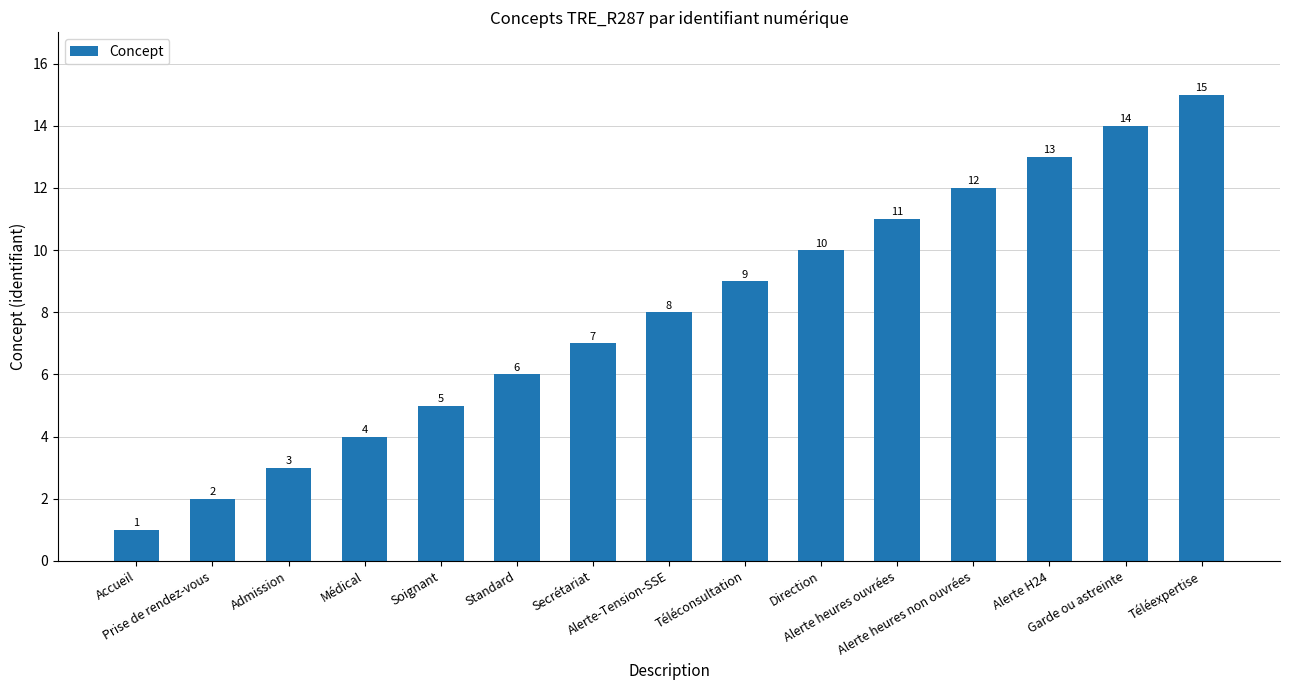

List the labels in order of value, largest first.

Téléexpertise, Garde ou astreinte, Alerte H24, Alerte heures non ouvrées, Alerte heures ouvrées, Direction, Téléconsultation, Alerte-Tension-SSE, Secrétariat, Standard, Soignant, Médical, Admission, Prise de rendez-vous, Accueil